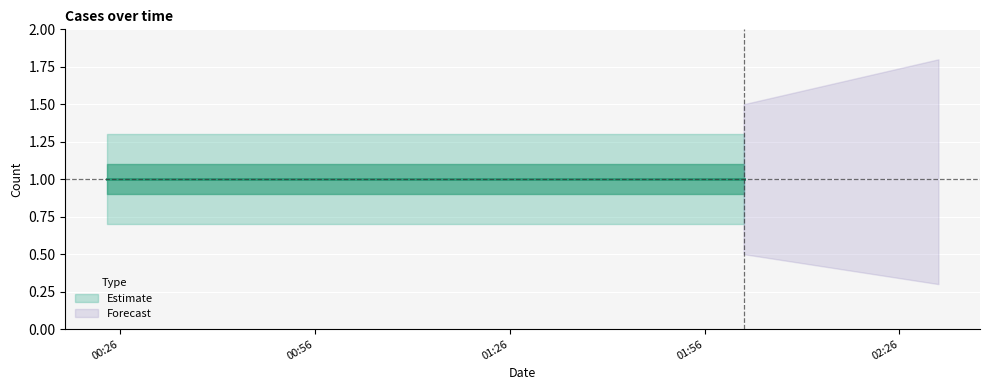

At which label does Estimate lower reach its peak?

2019-12-15 00:24:00